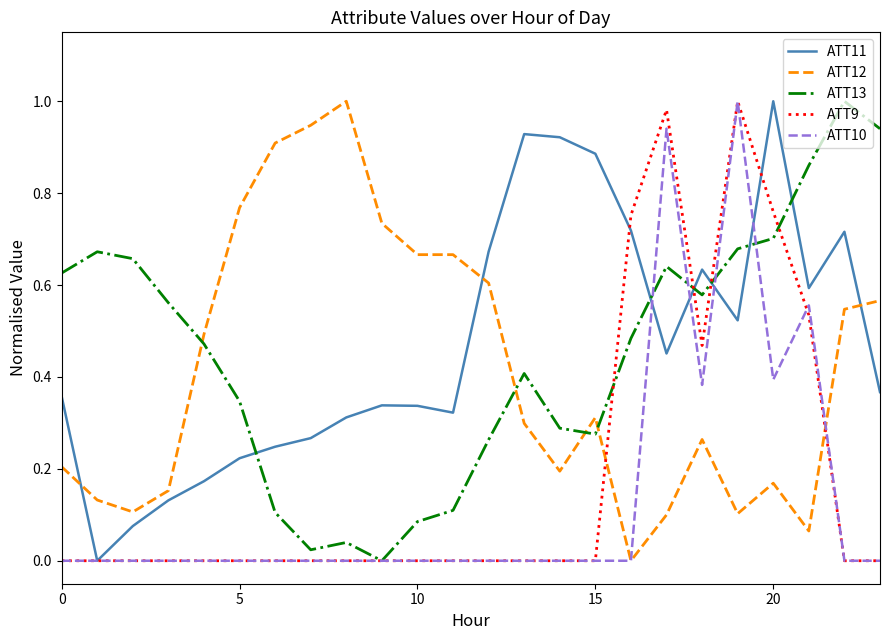

True or false: ATT11 and ATT13 cross at least once.

True